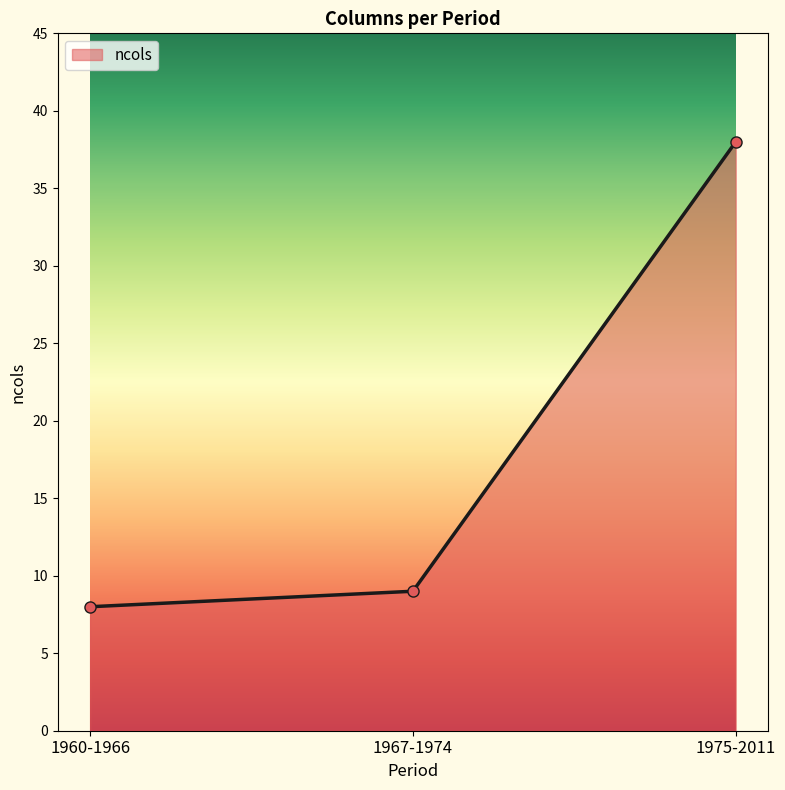

What is the value of the 3rd point from the left?

38